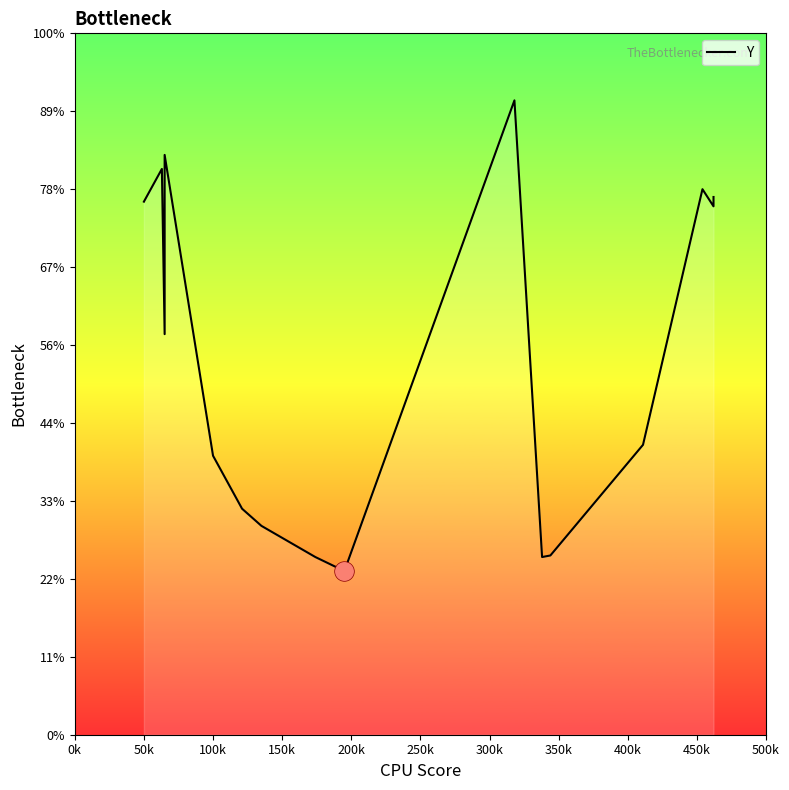

Which has a higher value, 500k or 350k?

500k